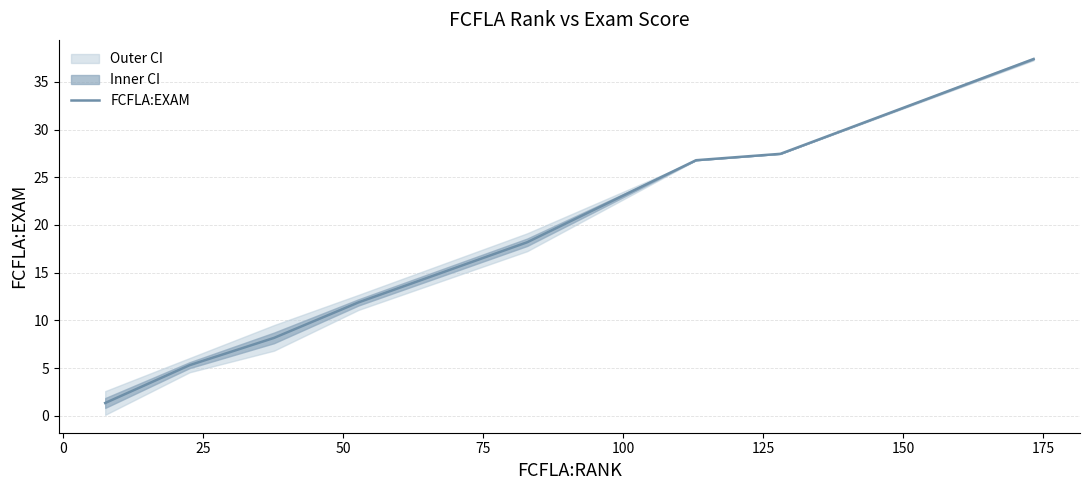

What is the difference between the maximum and minimum values?

36.0